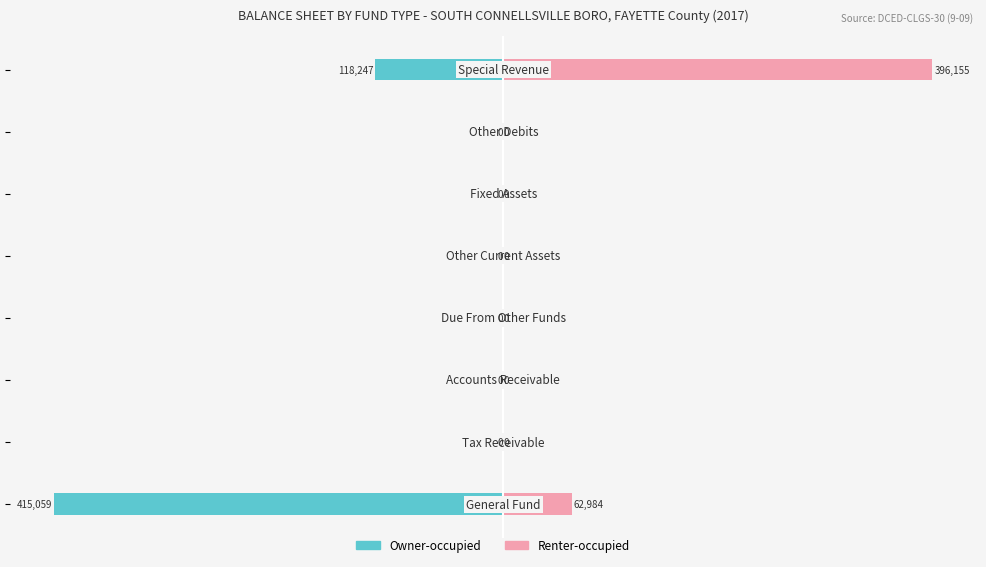

Reading right to left, extract all data points from this chart.

Owner-occupied: 200000=-118247	100000=0	0=0	−100000=0	−200000=0	−300000=0	−400000=0	−500000=-415059
Renter-occupied: 200000=396155	100000=0	0=0	−100000=0	−200000=0	−300000=0	−400000=0	−500000=62984